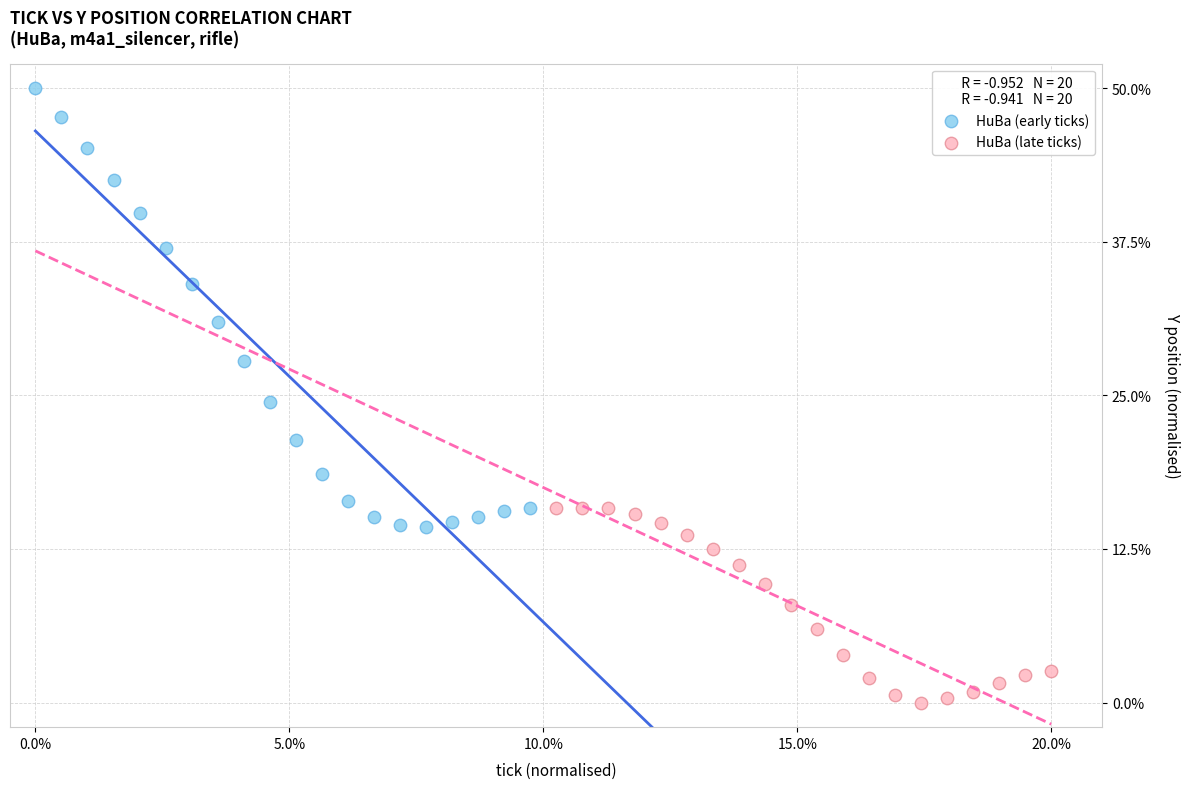

Which series has the largest Y range (max minus min)?

HuBa (early ticks)